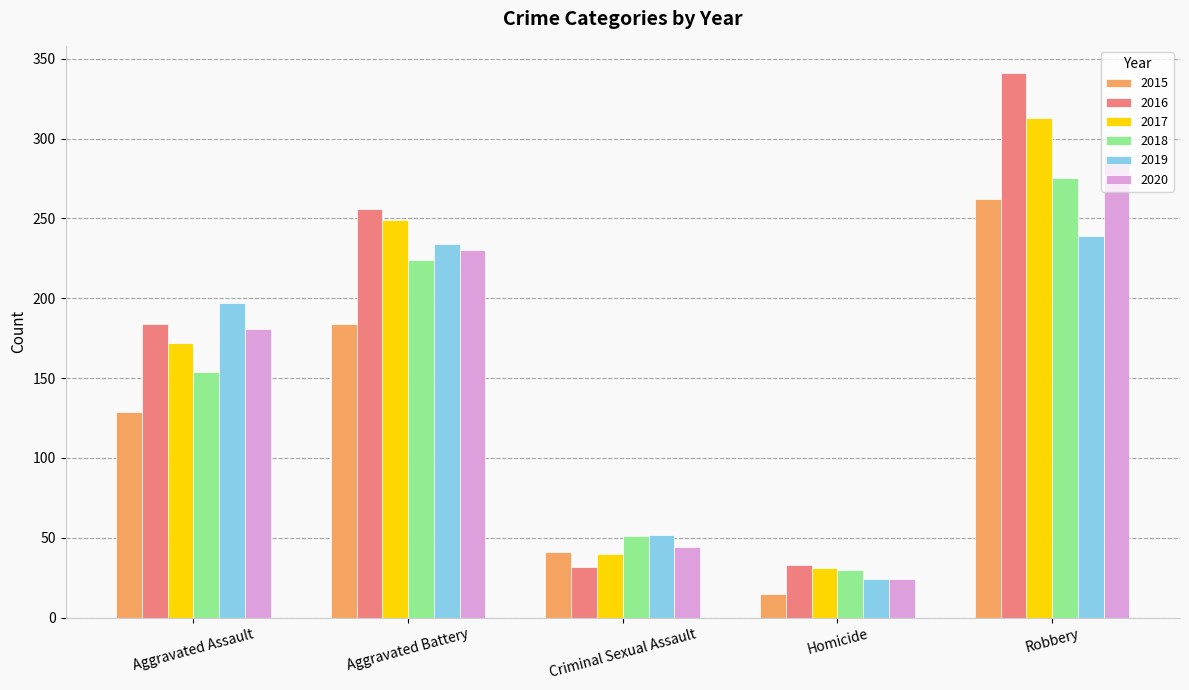

Rank the categories by 2017 value from lowest to highest.

Homicide, Criminal Sexual Assault, Aggravated Assault, Aggravated Battery, Robbery